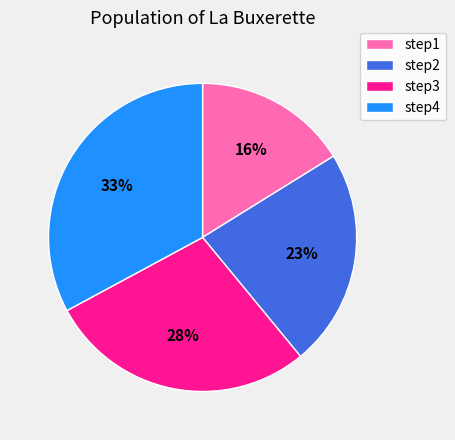

Rank the categories by value from highest to lowest.

step4, step3, step2, step1